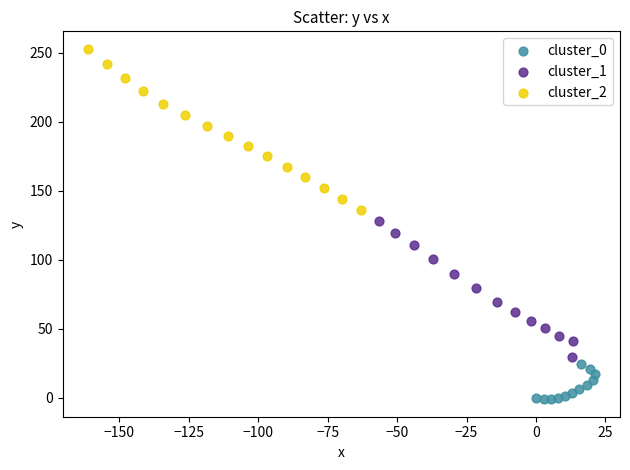

Which series contains the highest Y value?

cluster_2